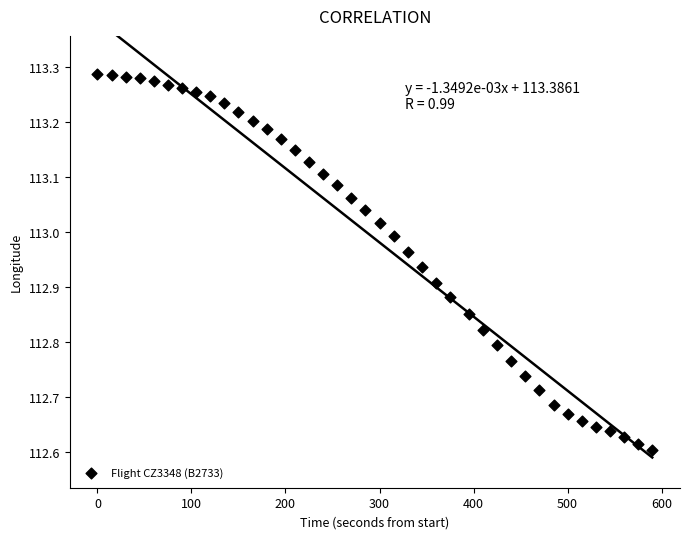

What is the range of X values (max minus min)?

590.0